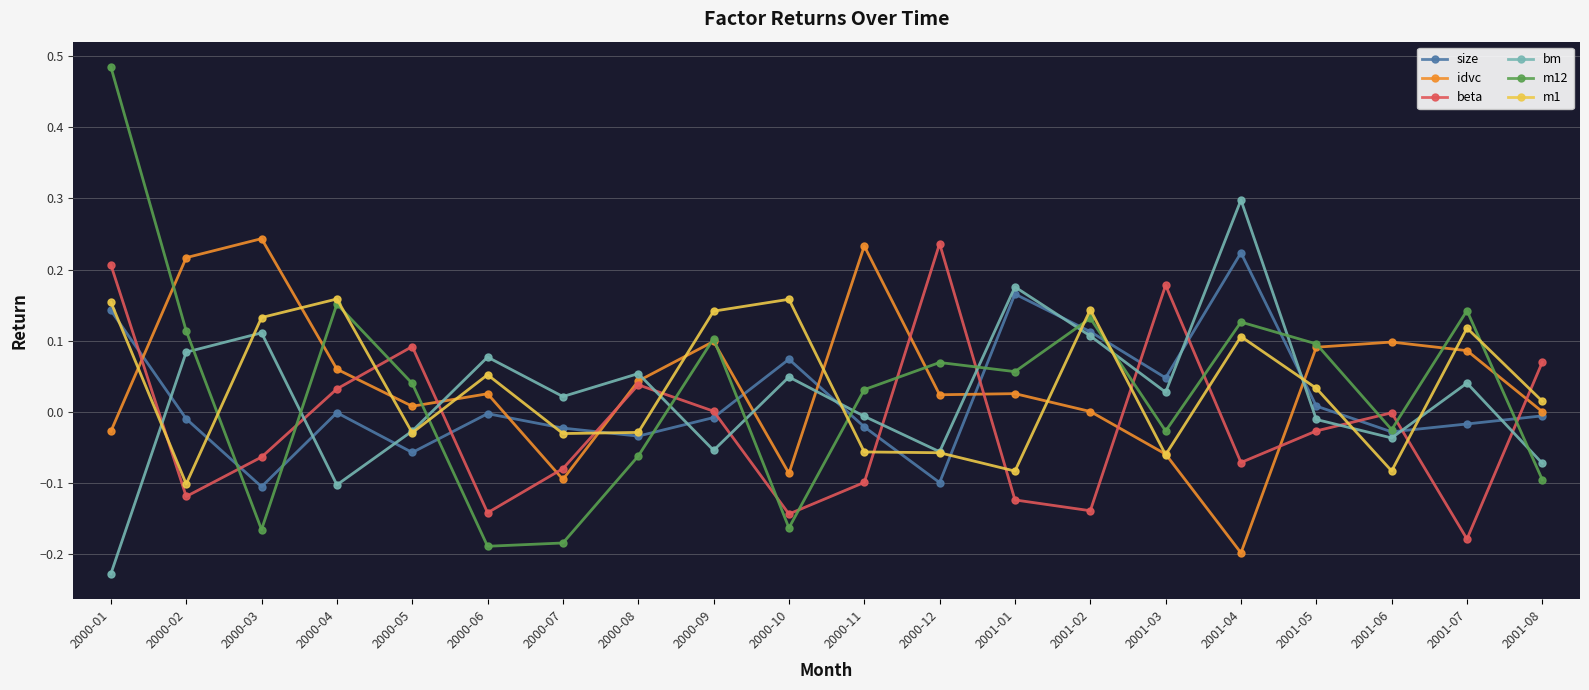

Which category has the highest value across all series?

2000-01